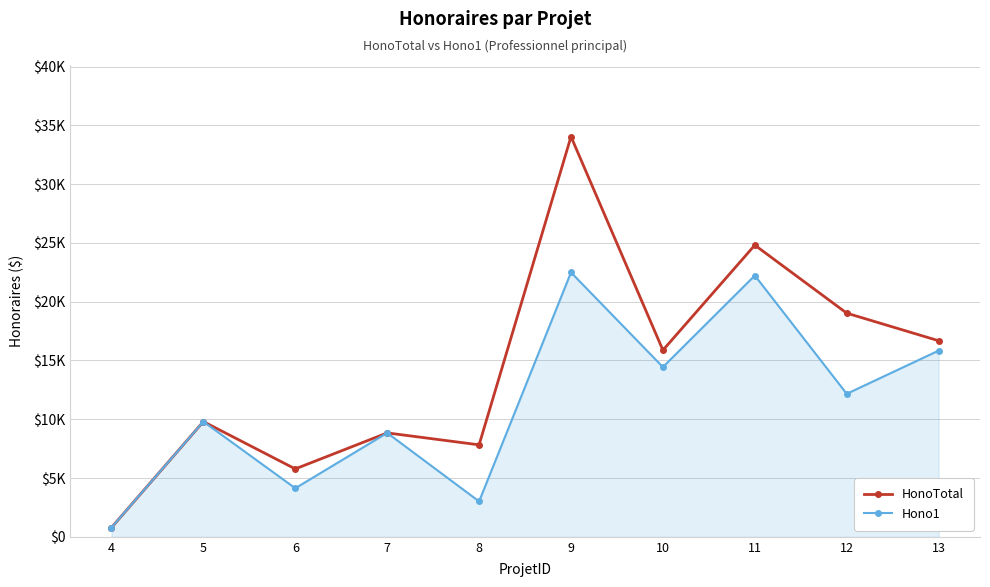

What is the greatest value displayed?

34037.5